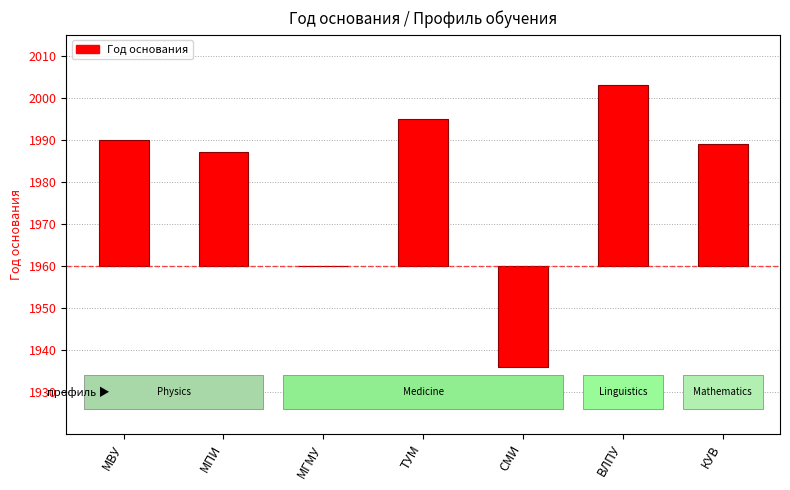

Reading left to right, what are all the values shown in this chart?

30	27	0	35	-24	43	29